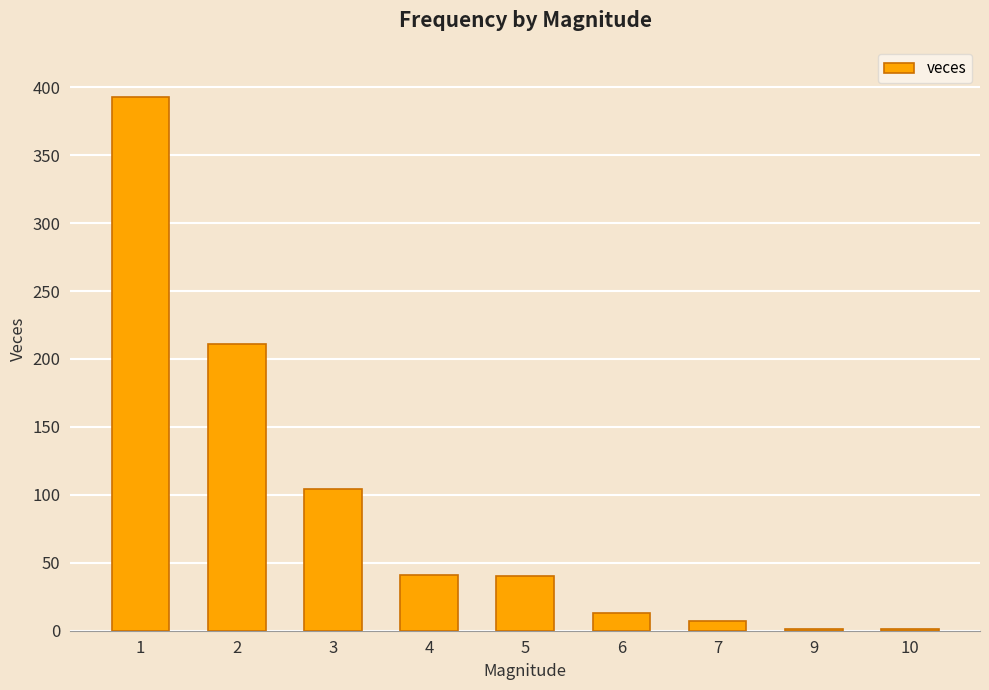

What is the sum of all values?

811